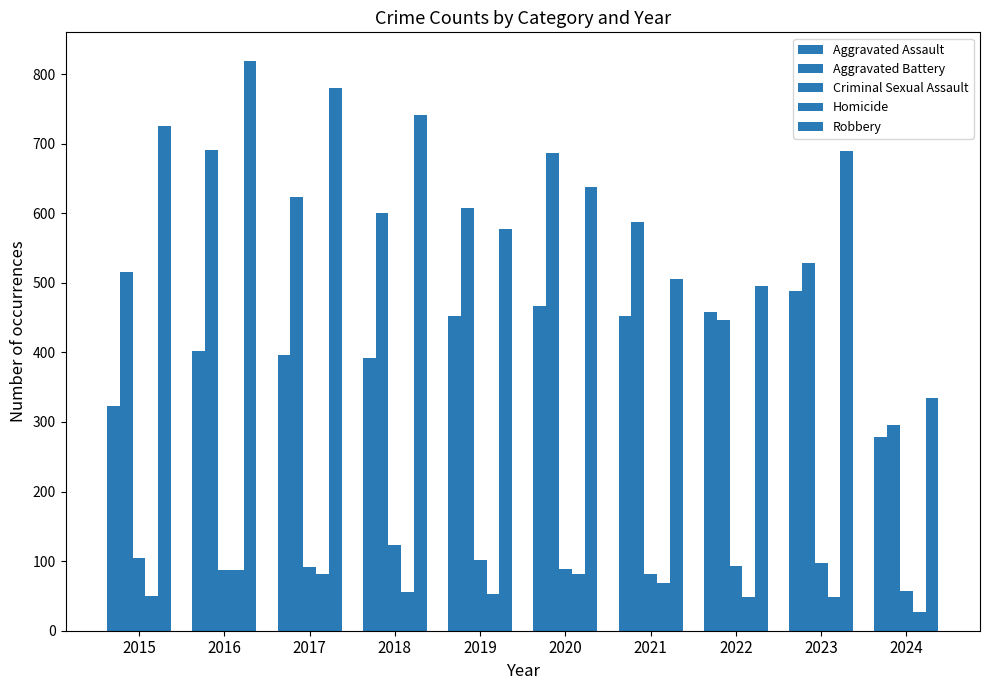

How many groups of bars are there?

10